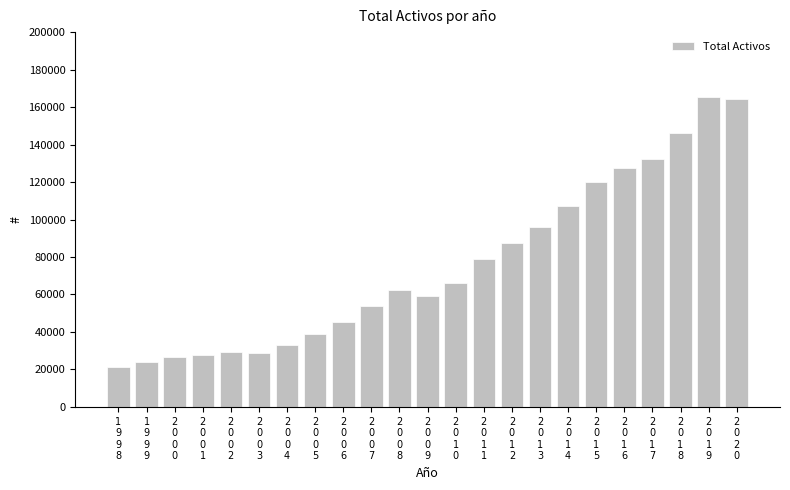

The value at 2
0
0
8 is 15382. True or false?

False